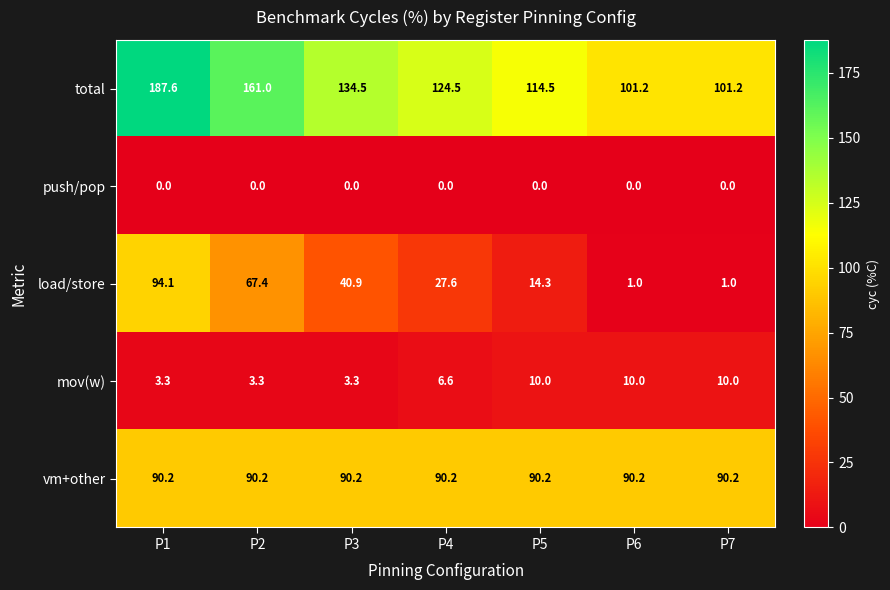

What is the spread (max minus min) of values at P4?

124.5